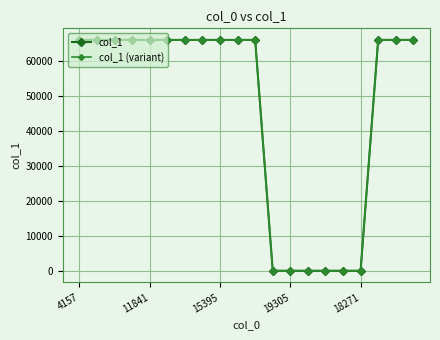

How many data points does each series have?

20